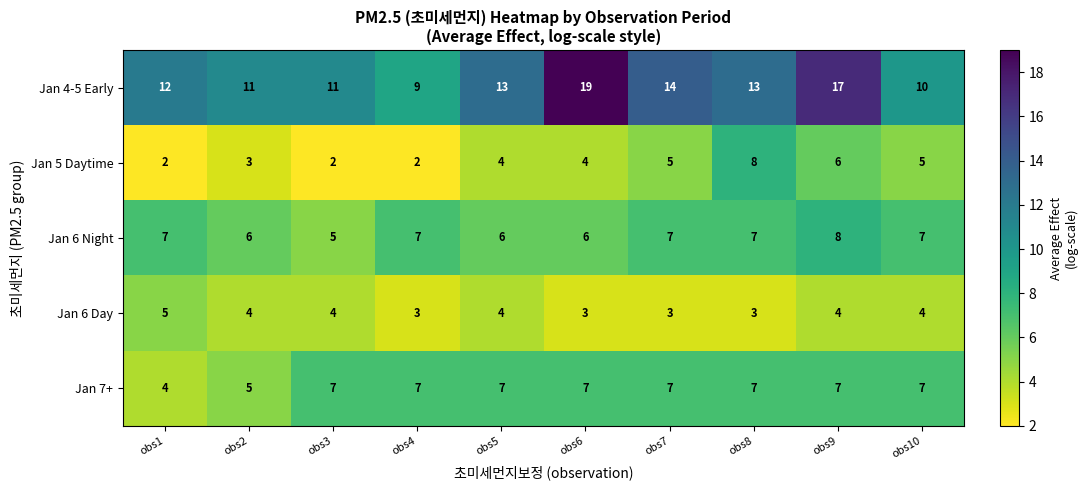

At how many categories does at least one series exceed 4?

10